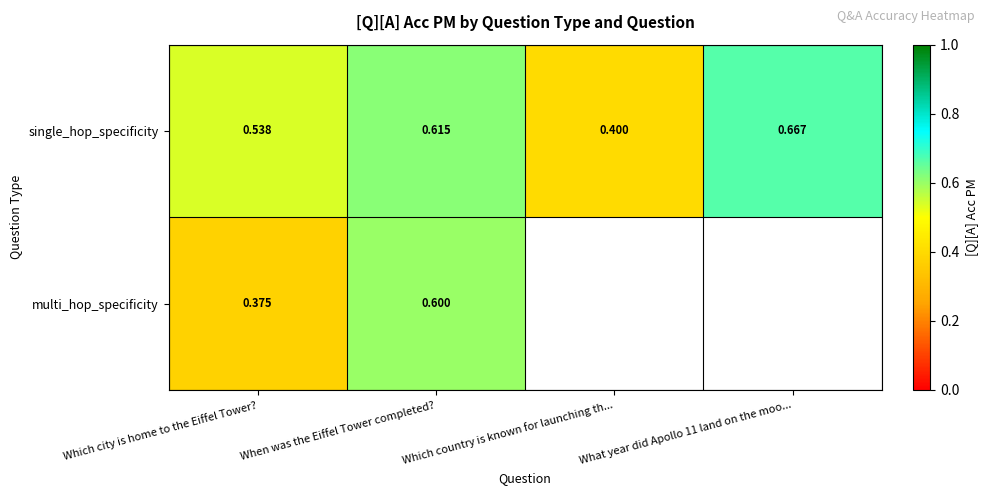

What is the smallest value displayed?

0.4